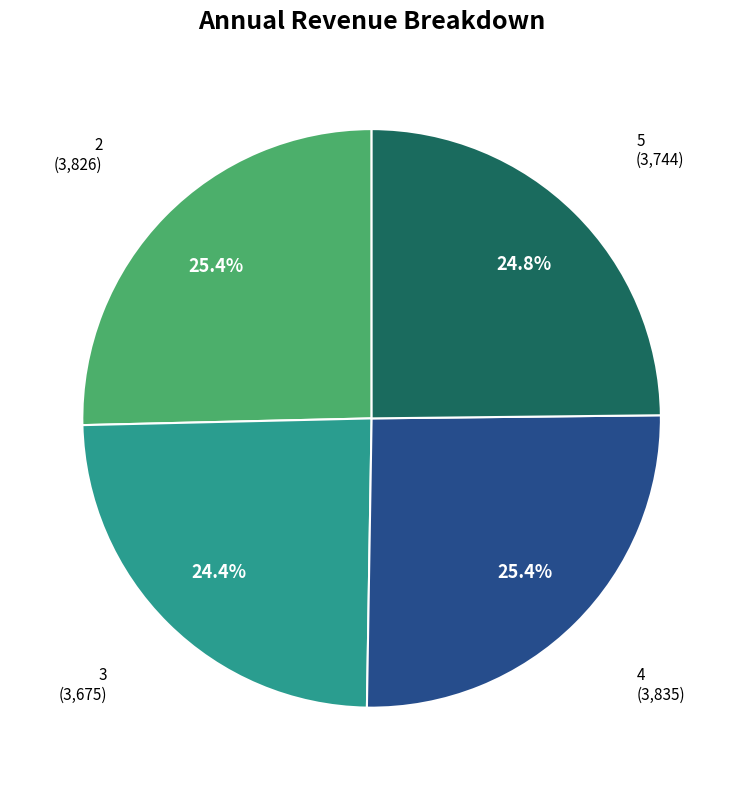

Is there any slice that represents more than half of the pie?

No